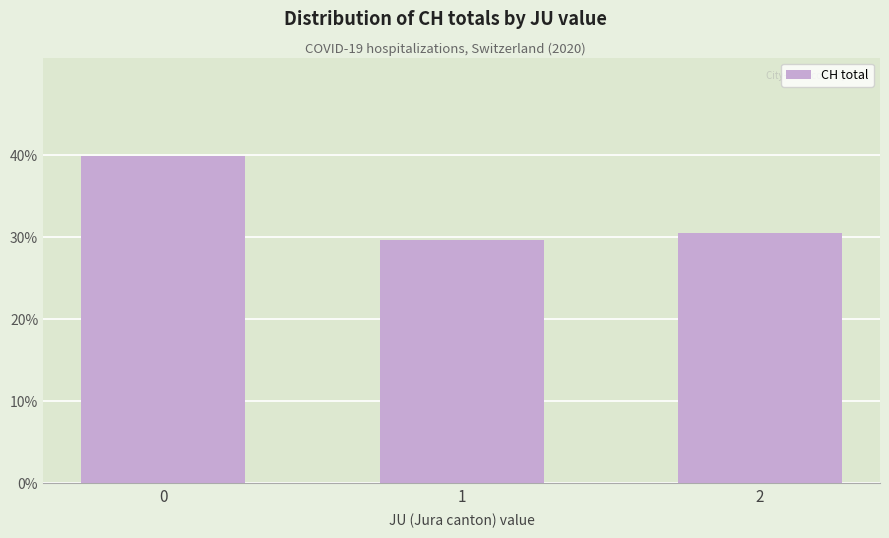

Does the chart contain stacked bars?

No